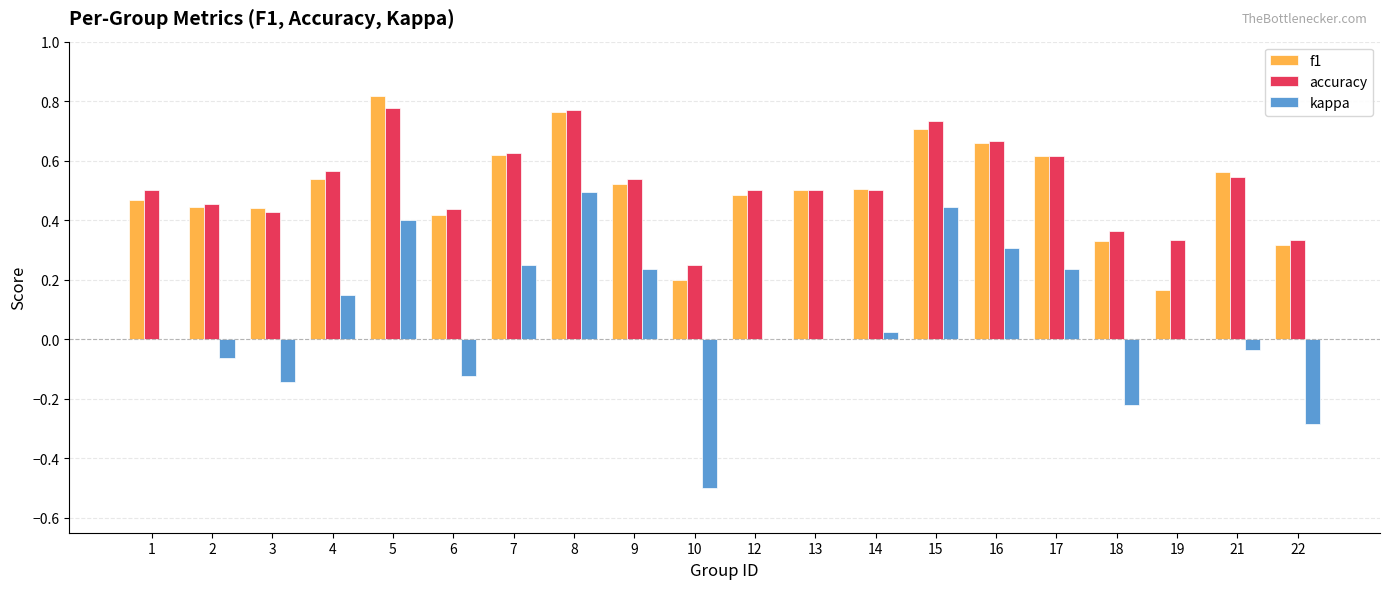

What is the sum of the accuracy values at 16 and 1?

1.2